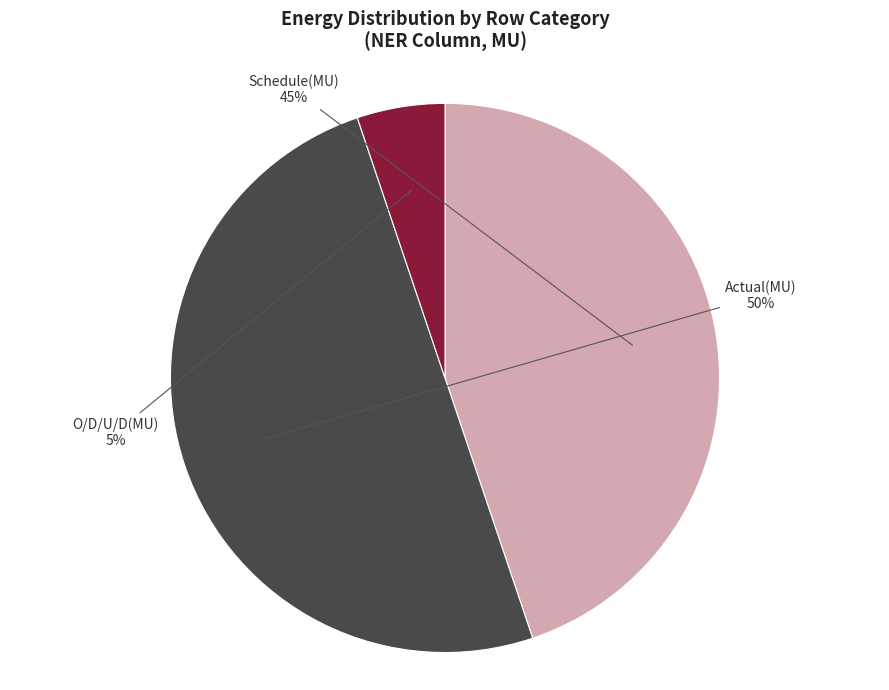

Do Actual(MU) and Schedule(MU) together represent more than half of the pie?

Yes